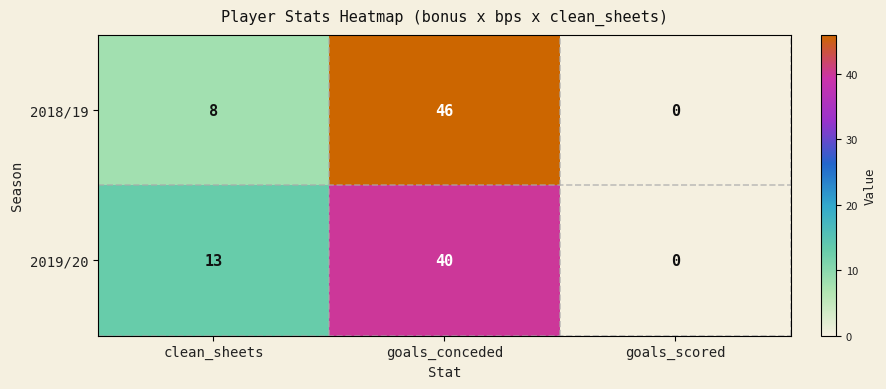

How many data points does each series have?

3